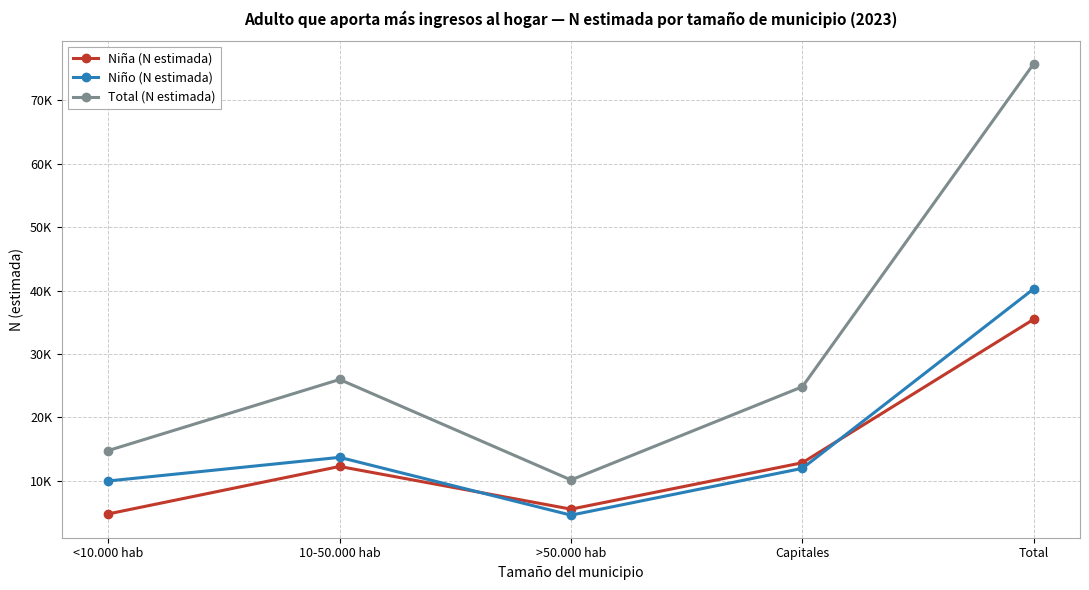

True or false: Niño (N estimada) and Total (N estimada) cross at least once.

False